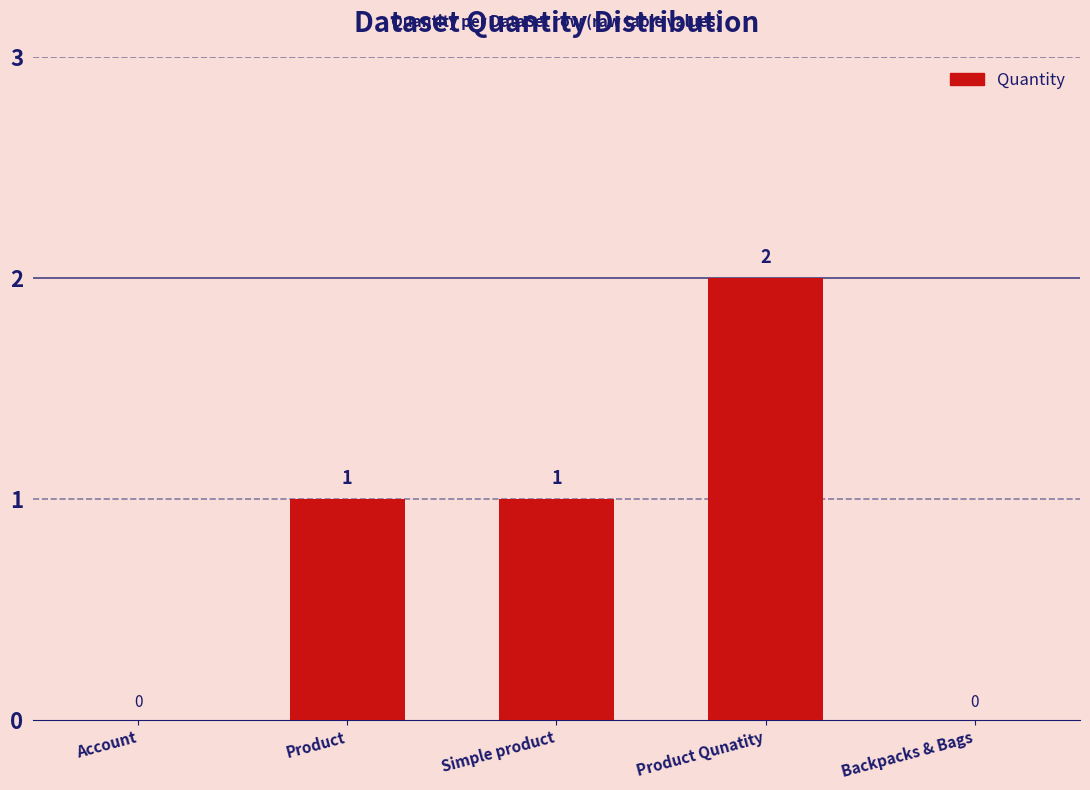

What is the change in value from Product to Product Qunatity?

+1